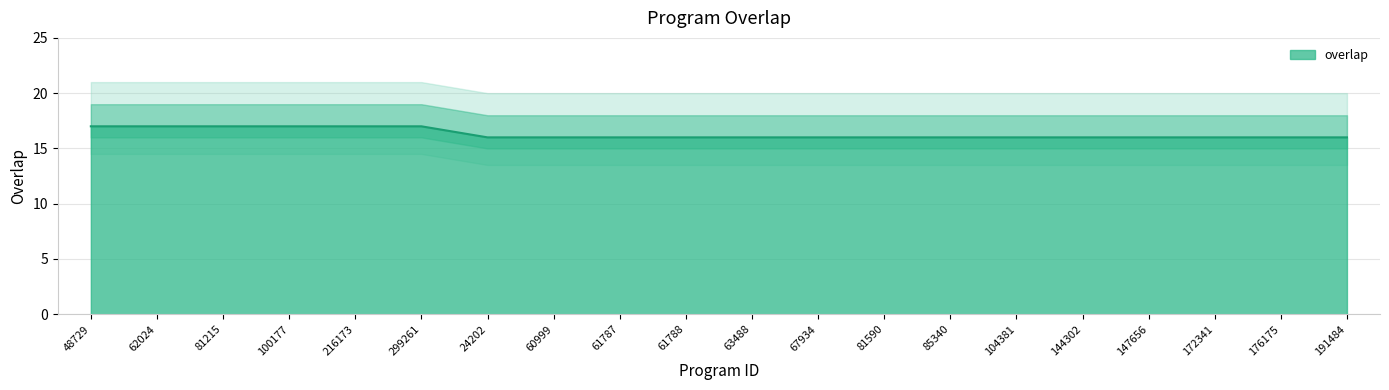

What value does the data have at 104381?

16